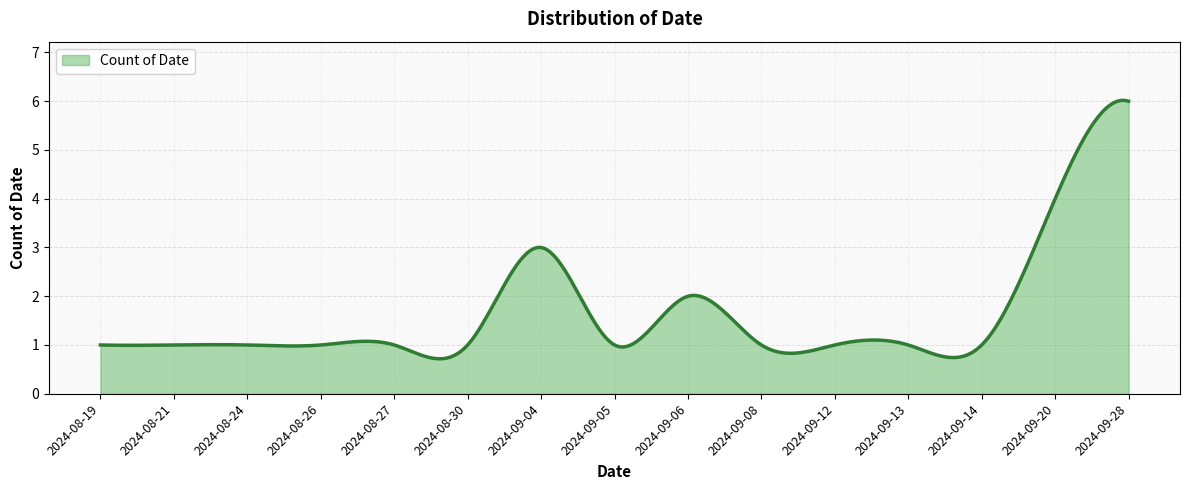

What is the greatest value displayed?

6.0